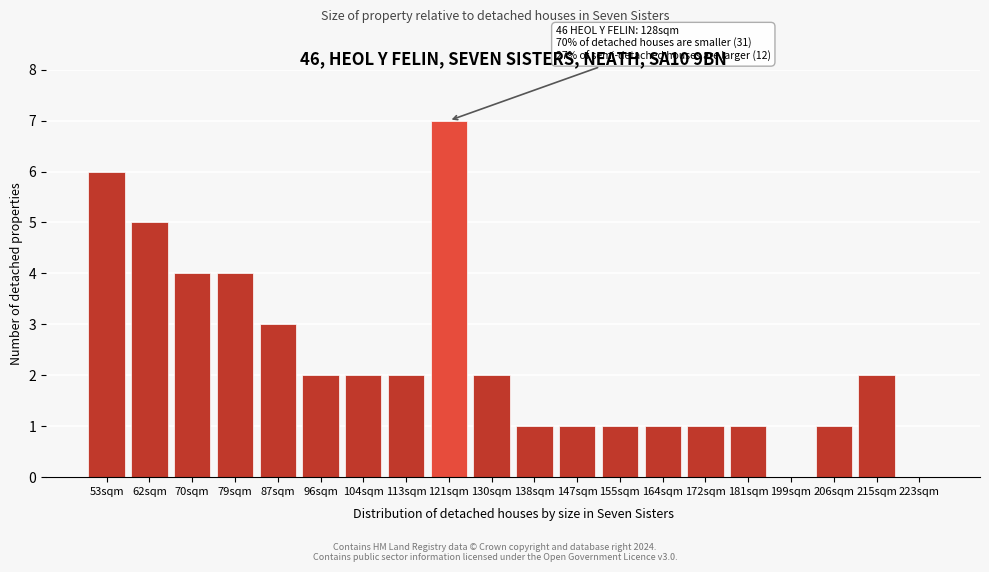

Reading right to left, transcribe all the data shown in this chart.

223sqm=0	215sqm=2	206sqm=1	199sqm=0	181sqm=1	172sqm=1	164sqm=1	155sqm=1	147sqm=1	138sqm=1	130sqm=2	121sqm=7	113sqm=2	104sqm=2	96sqm=2	87sqm=3	79sqm=4	70sqm=4	62sqm=5	53sqm=6